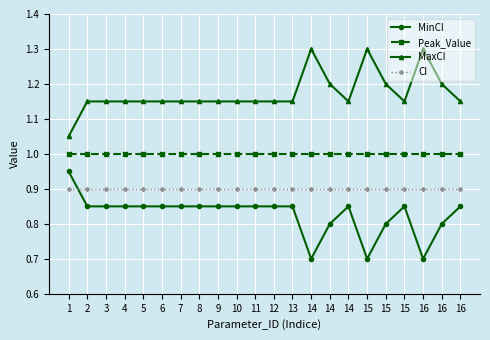

Which series has the widest spread of values?

MinCI